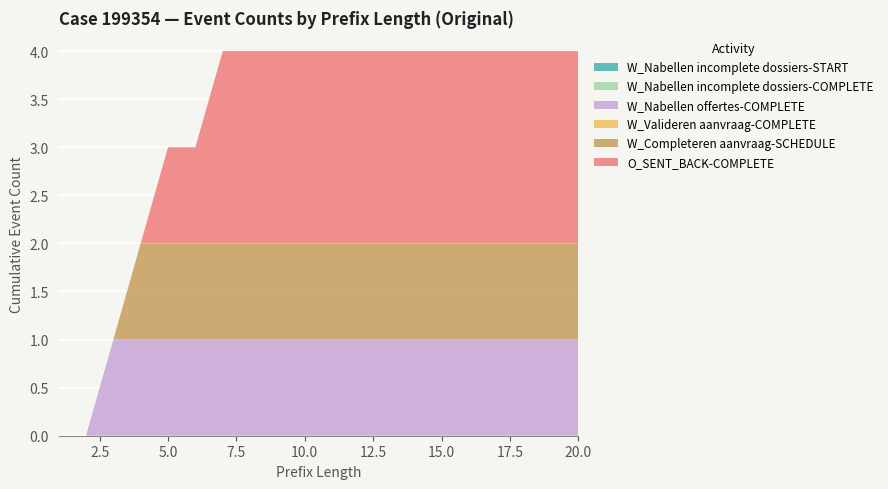

Reading left to right, extract all data points from this chart.

W_Nabellen incomplete dossiers-START: 0	0	0	0	0	0	0	0	0	0	0	0	0	0	0	0	0	0	0	0
W_Nabellen incomplete dossiers-COMPLETE: 0	0	0	0	0	0	0	0	0	0	0	0	0	0	0	0	0	0	0	0
W_Nabellen offertes-COMPLETE: 0	0	1	1	1	1	1	1	1	1	1	1	1	1	1	1	1	1	1	1
W_Valideren aanvraag-COMPLETE: 0	0	0	0	0	0	0	0	0	0	0	0	0	0	0	0	0	0	0	0
W_Completeren aanvraag-SCHEDULE: 0	0	0	1	1	1	1	1	1	1	1	1	1	1	1	1	1	1	1	1
O_SENT_BACK-COMPLETE: 0	0	0	0	1	1	2	2	2	2	2	2	2	2	2	2	2	2	2	2